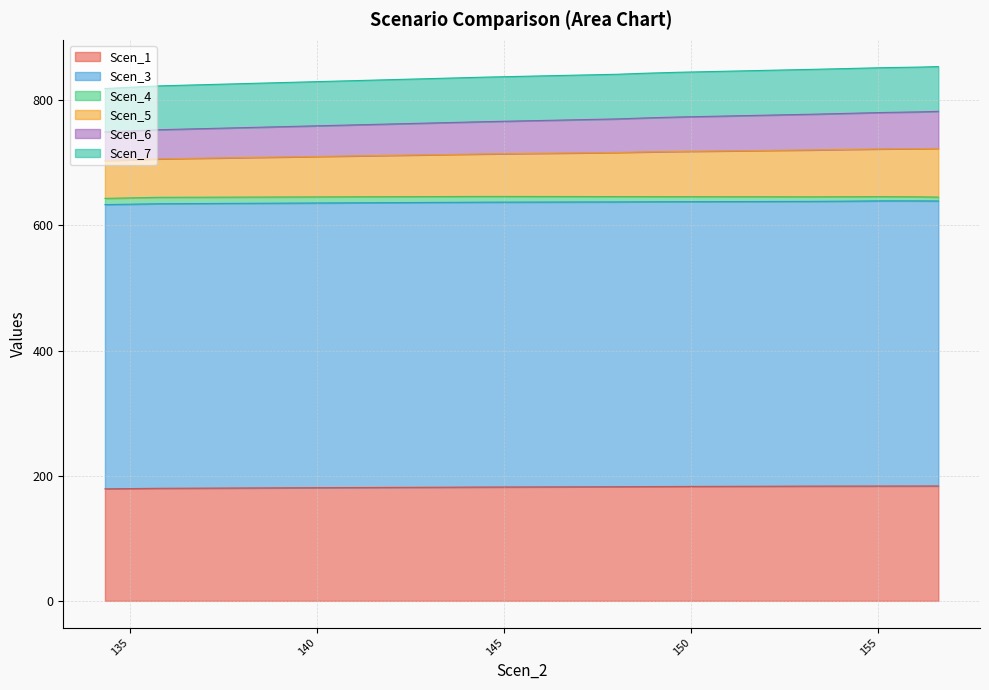

What is the highest value of the Scen_1 series?

183.6